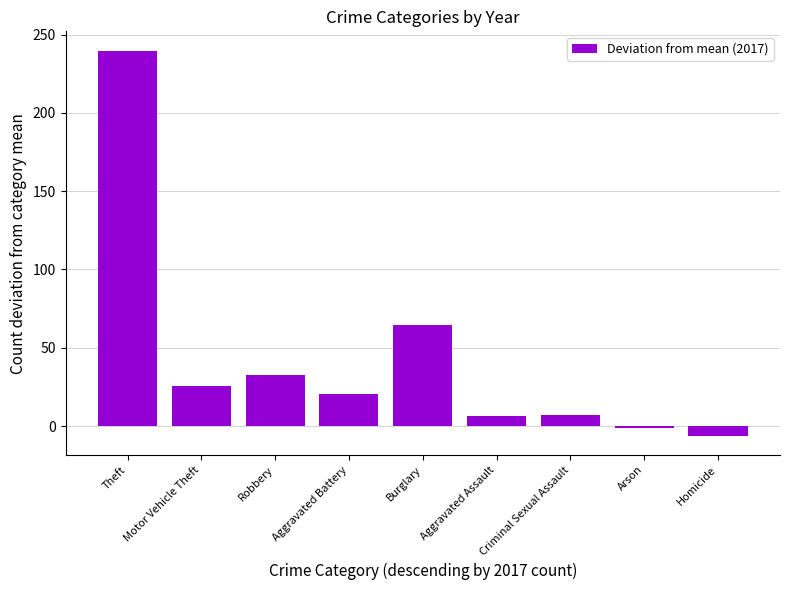

The value at Motor Vehicle Theft is 25.9. True or false?

True